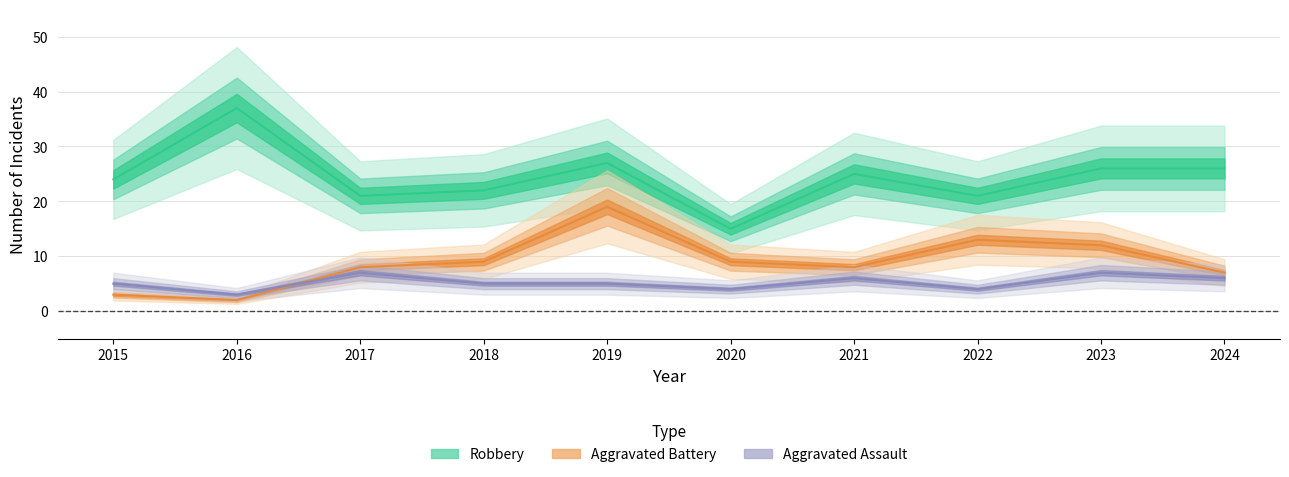

Is the value of Aggravated Assault at 2022 greater than the value of Aggravated Battery at 2017?

No